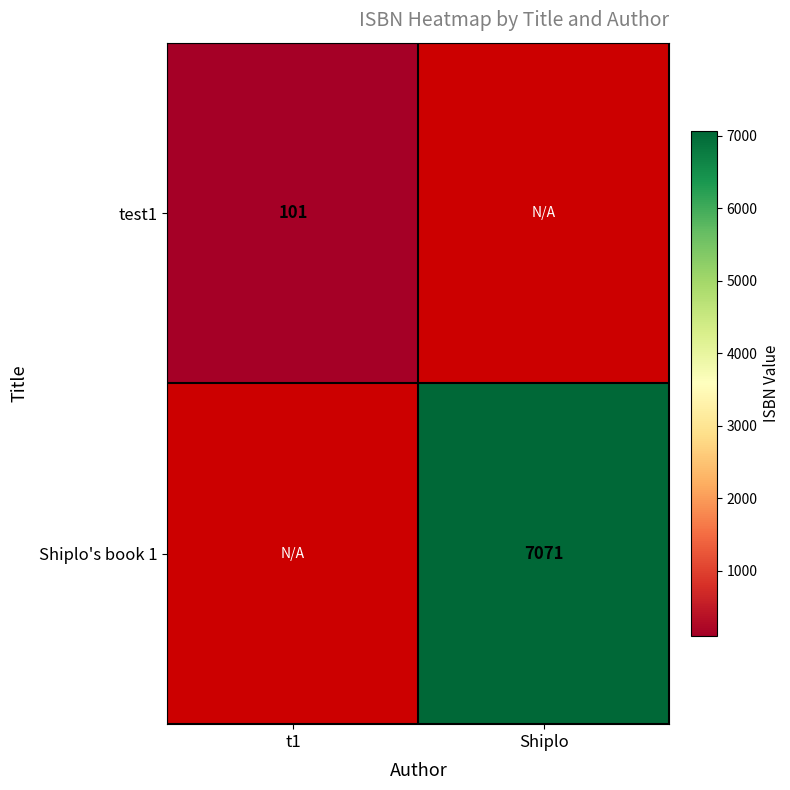

The value of test1 at t1 is 179.8. True or false?

False